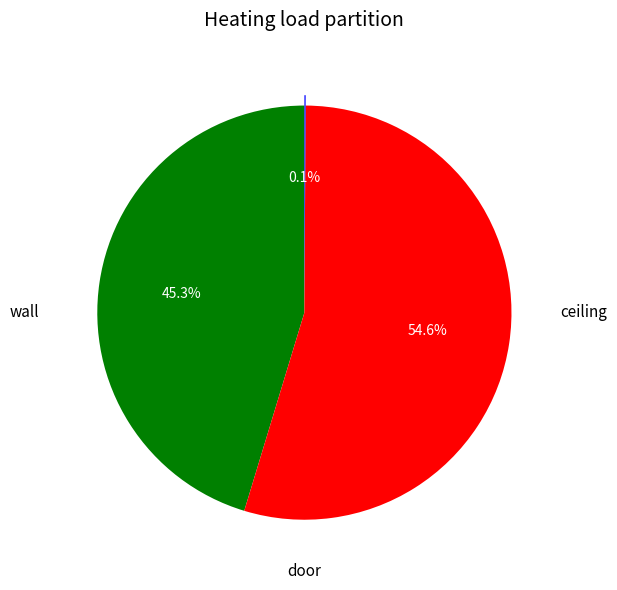

To the nearest percent, what is the average slice percentage?

33%